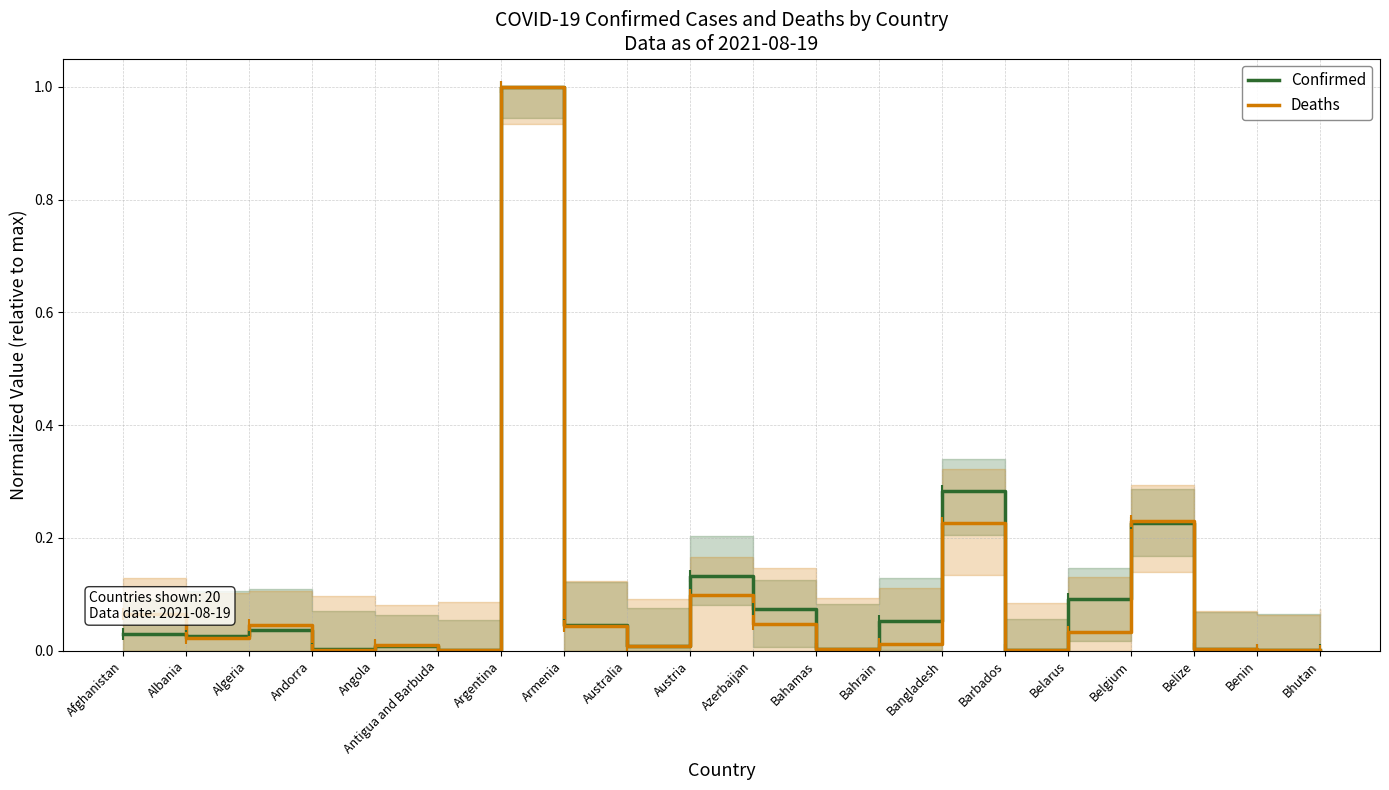

What are all the series names shown in the legend?

Confirmed, Deaths